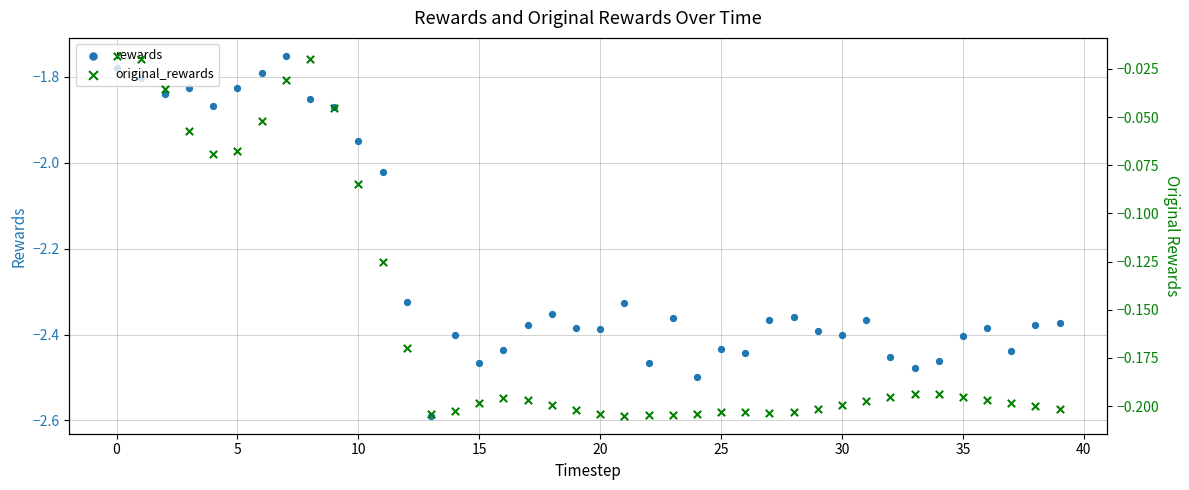

Is the value of rewards at 29 greater than the value of original_rewards at 30?

No